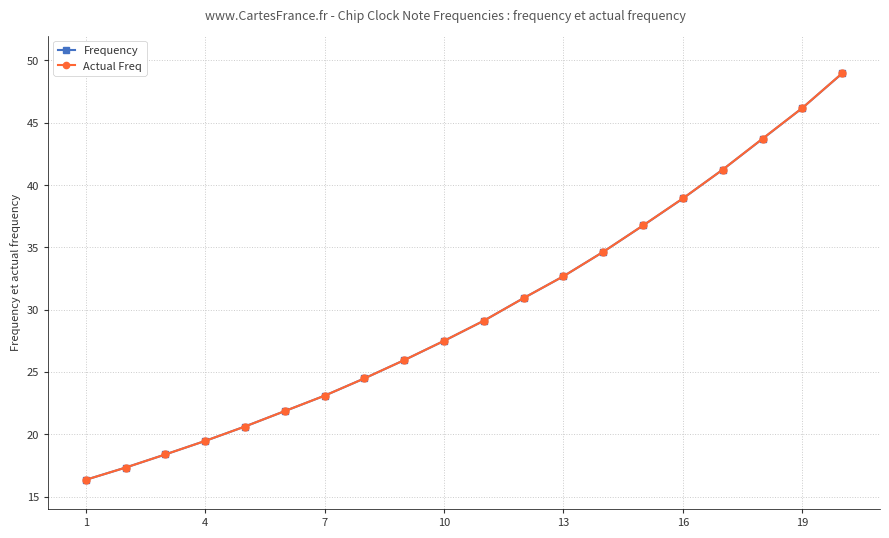

Reading left to right, extract all data points from this chart.

Frequency: 16.3	17.3	18.4	19.5	20.6	21.9	23.1	24.5	25.9	27.5	29.1	30.9	32.7	34.6	36.8	38.9	41.2	43.7	46.2	49.0
Actual Freq: 16.3	17.3	18.4	19.5	20.6	21.9	23.1	24.5	25.9	27.5	29.1	30.9	32.7	34.6	36.8	38.9	41.2	43.7	46.2	49.0